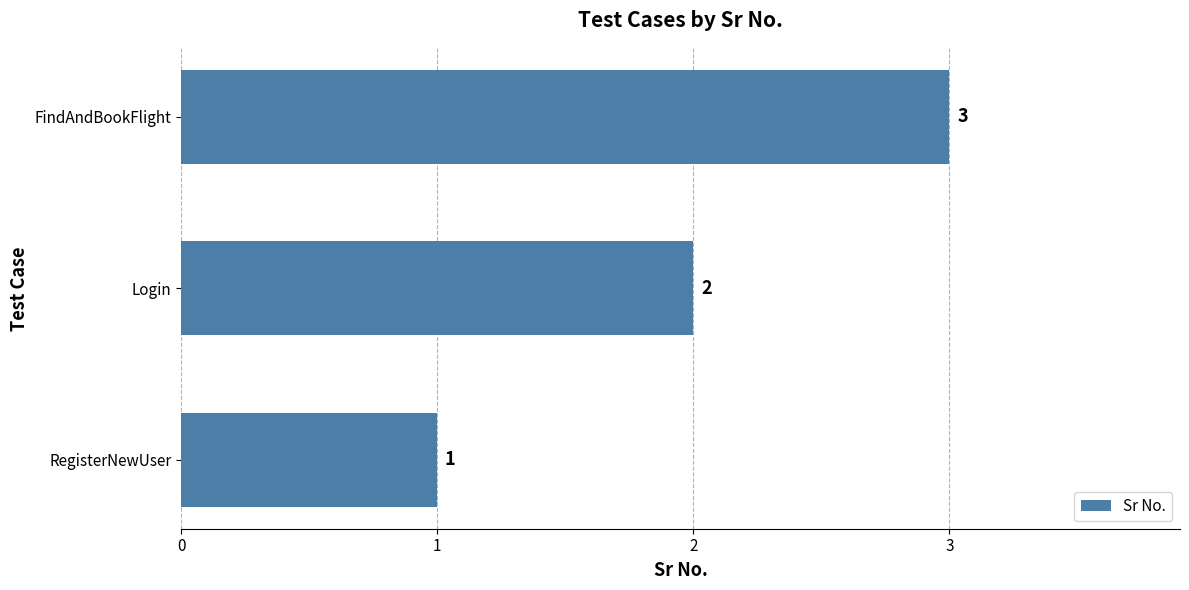

How many values are between 1 and 3?

3